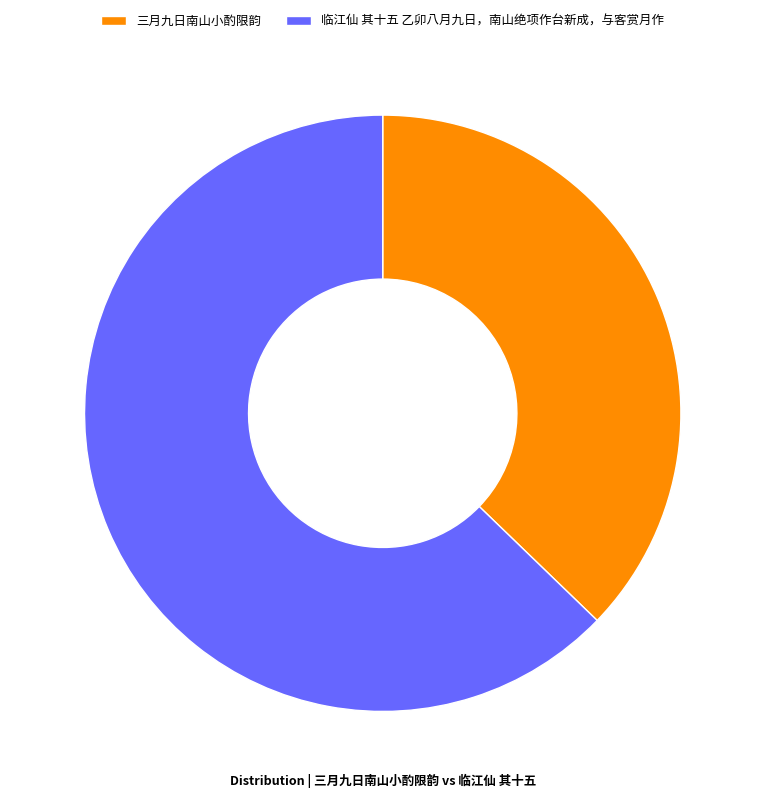

Which slice is the smallest?

三月九日南山小酌限韵